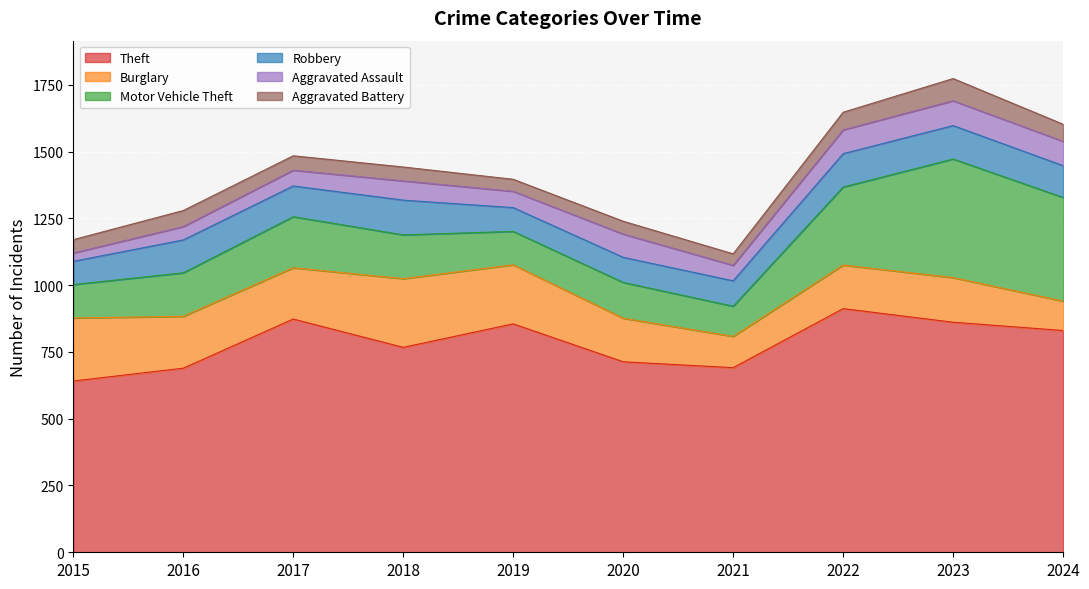

The Aggravated Assault series shows 21 at 2017. True or false?

False